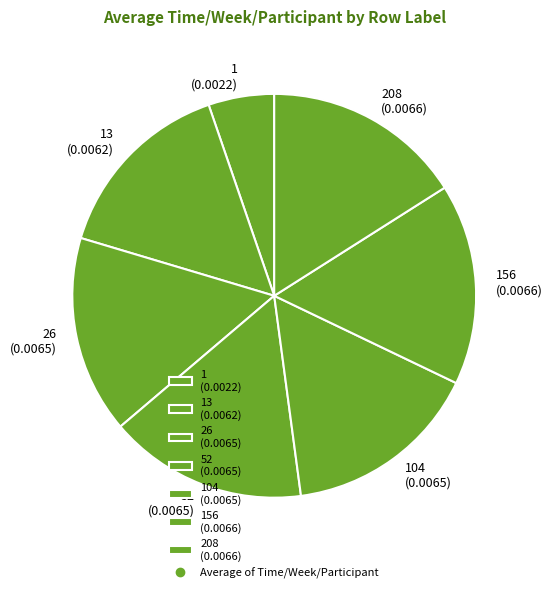

How many segments does this pie chart have?

7